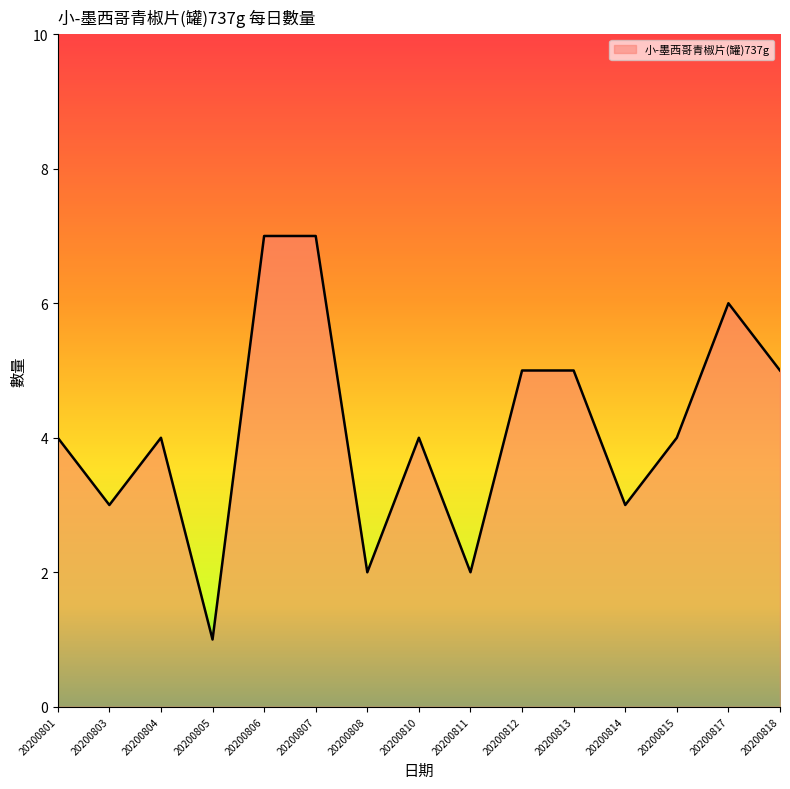

What is the greatest value displayed?

7